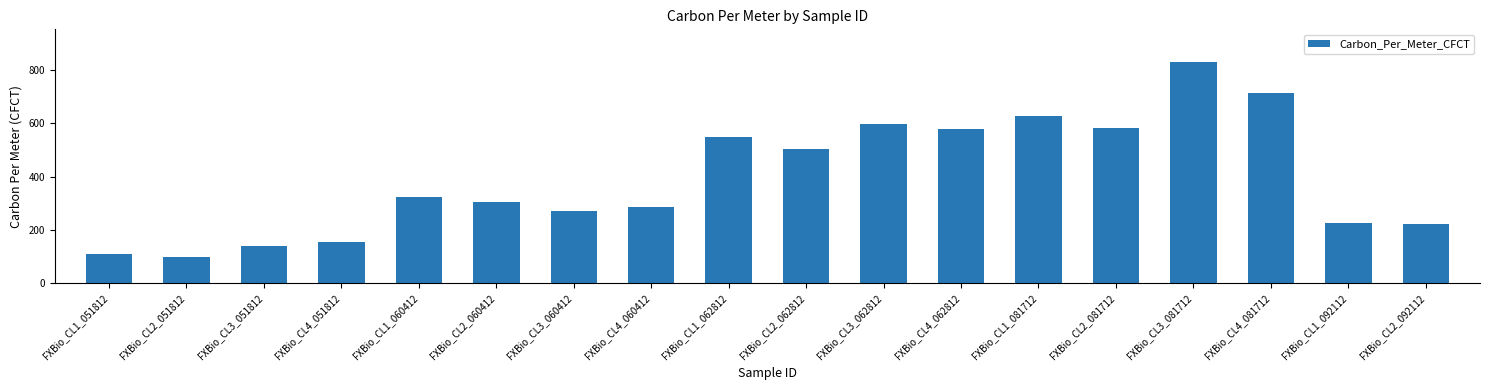

What is the approximate value at FXBio_CL2_092112?

223.9